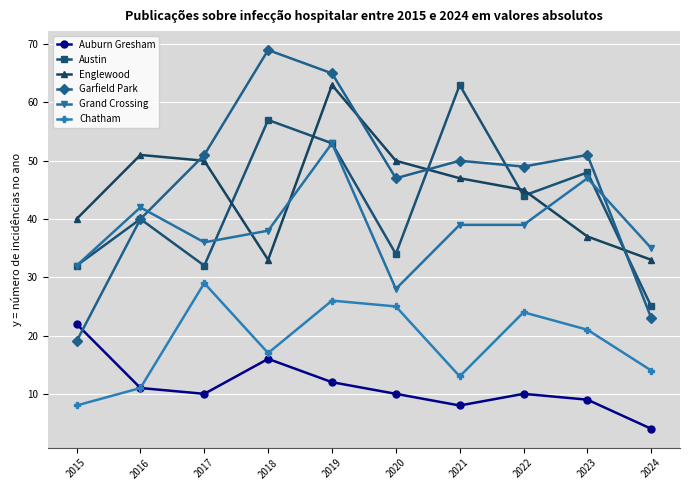

Between which two adjacent categories do Grand Crossing and Garfield Park first intersect?

2016 and 2017